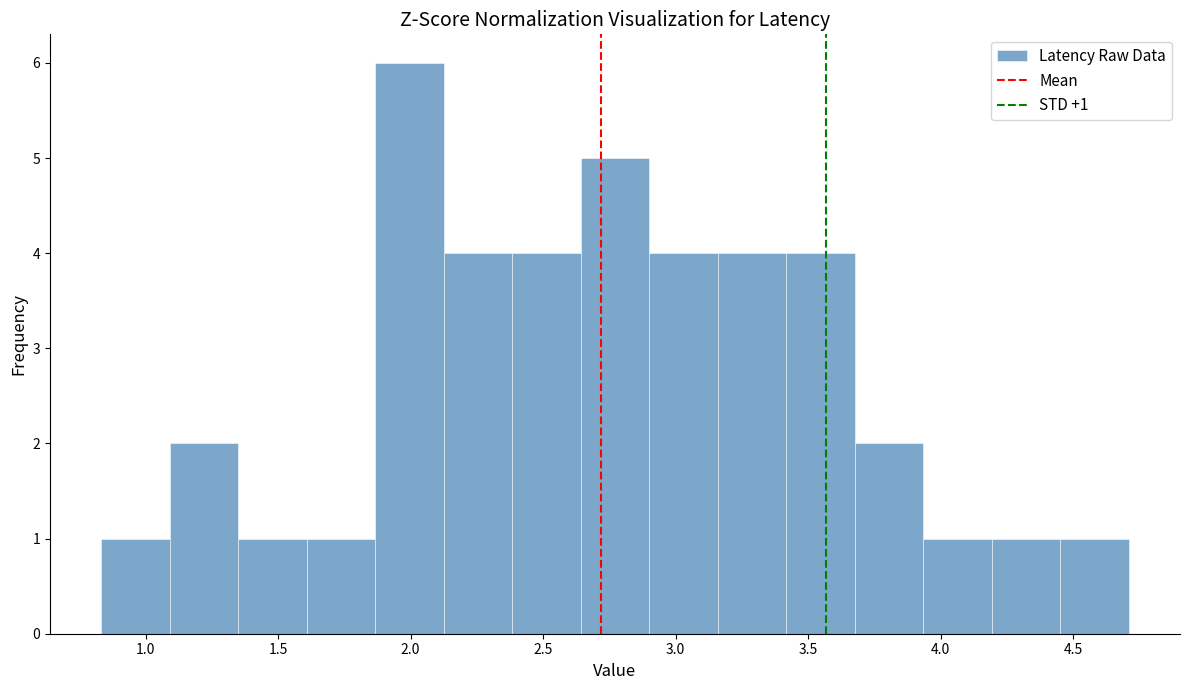

Which range on the x-axis has the tallest bar?

1.85 to 2.15